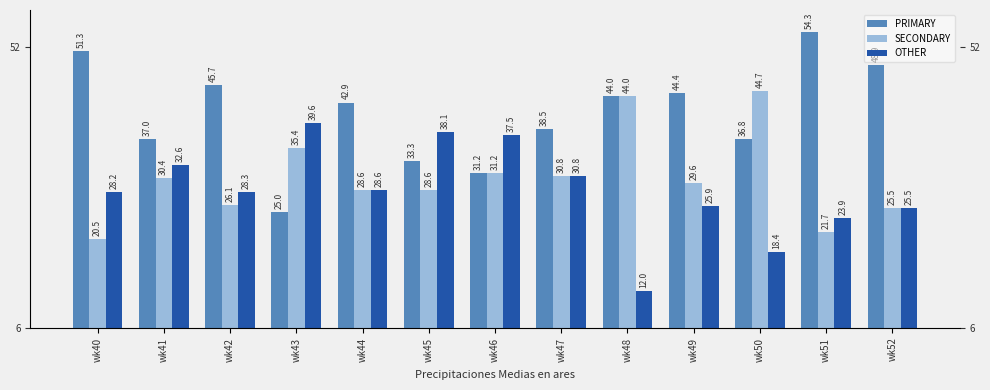

List the series in order of their peak value, highest first.

PRIMARY, SECONDARY, OTHER